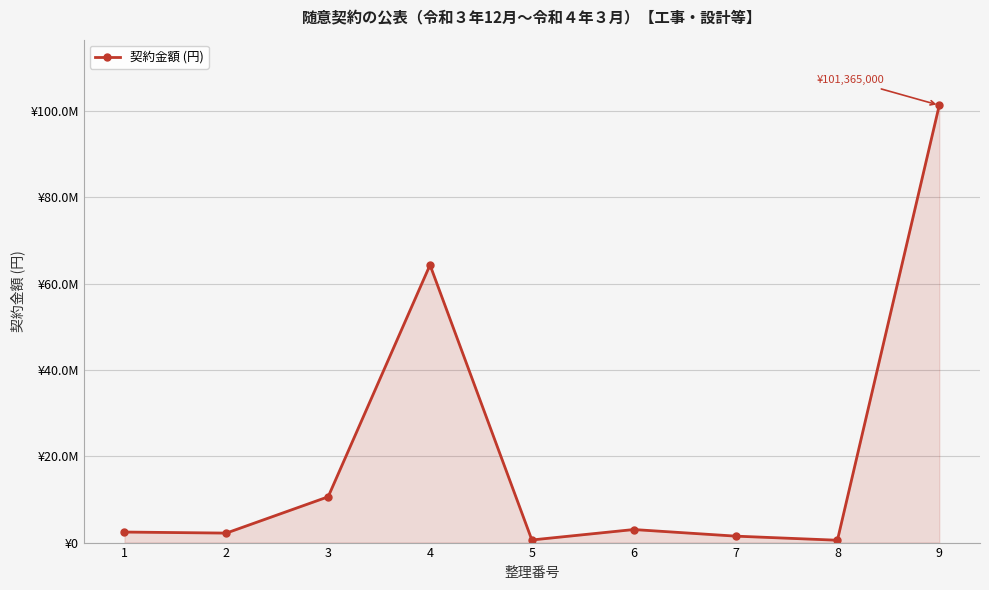

What is the ratio of the value at 5 to the value at 2?

0.3